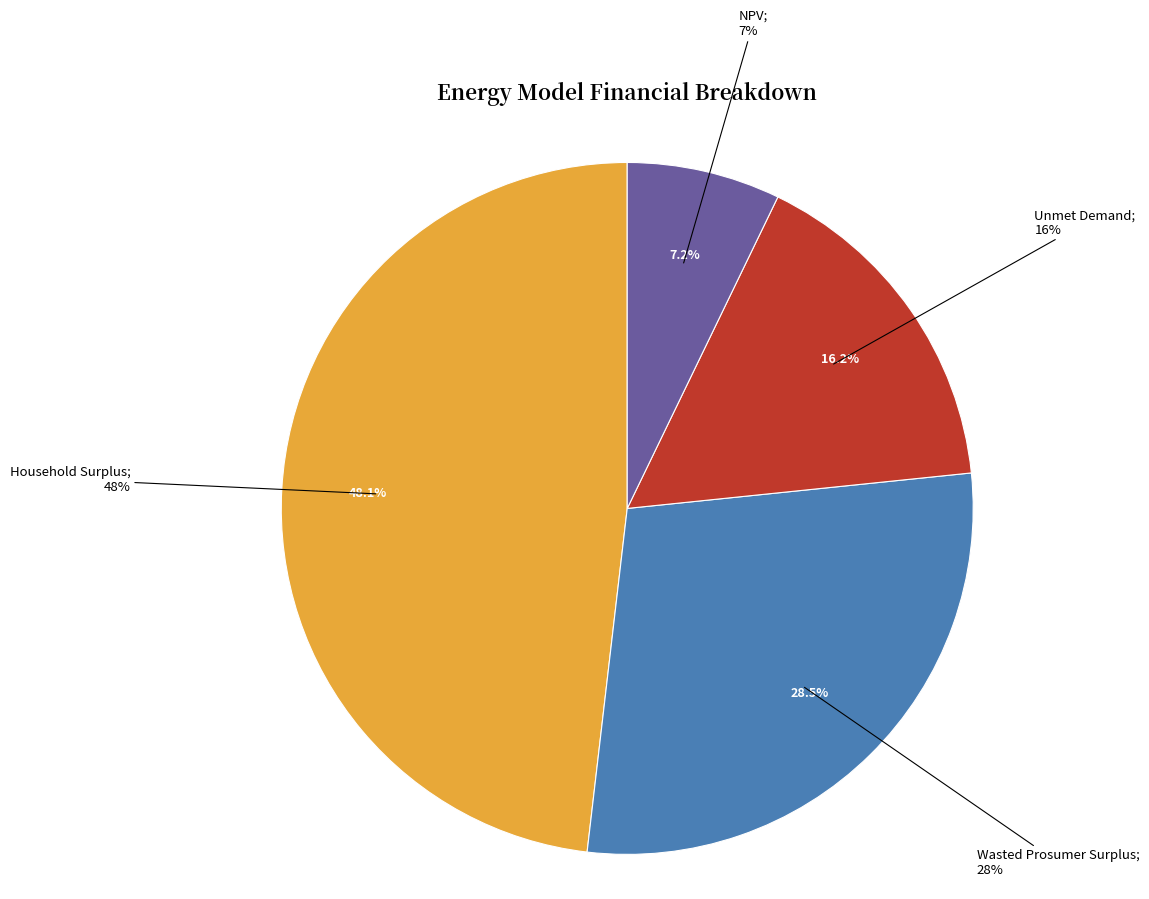

To the nearest percent, what percentage of the pie is Household Surplus?

48%